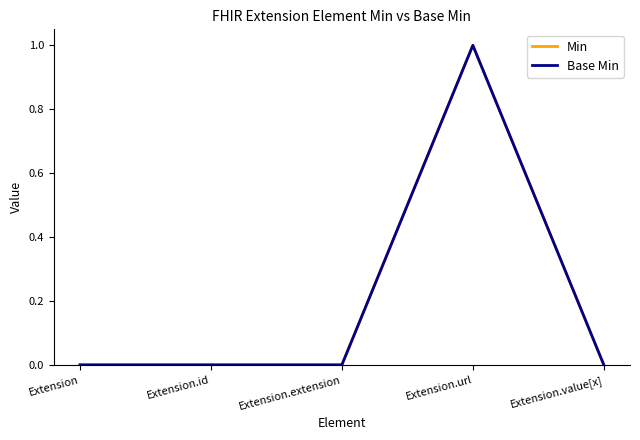

The value of Base Min at Extension.extension is 0. True or false?

True